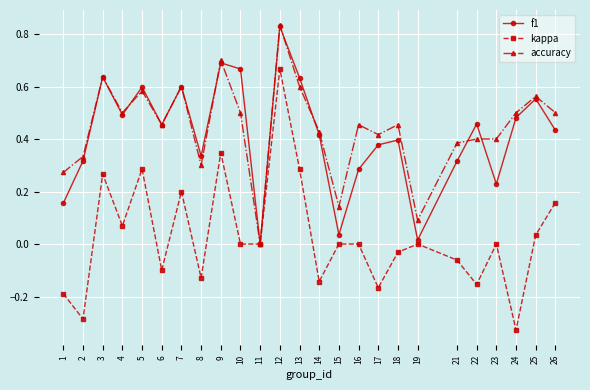

Is it true that f1 equals 0.2 at 23?

True